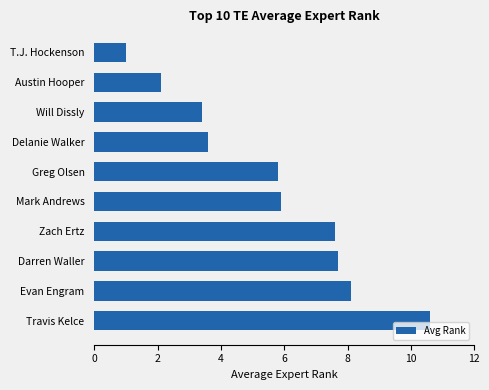

How many series are shown in this chart?

1